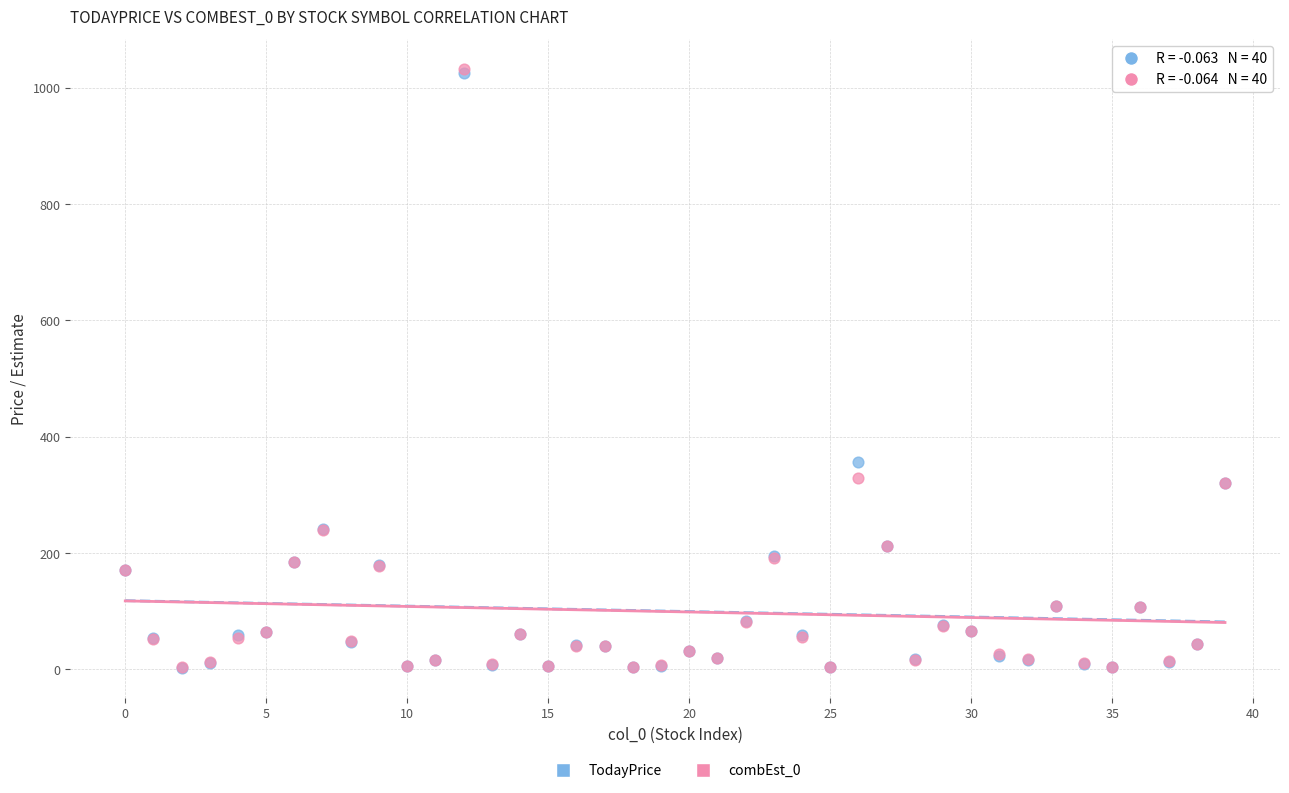

Across all series, what Y value is closest to 517?

357.6